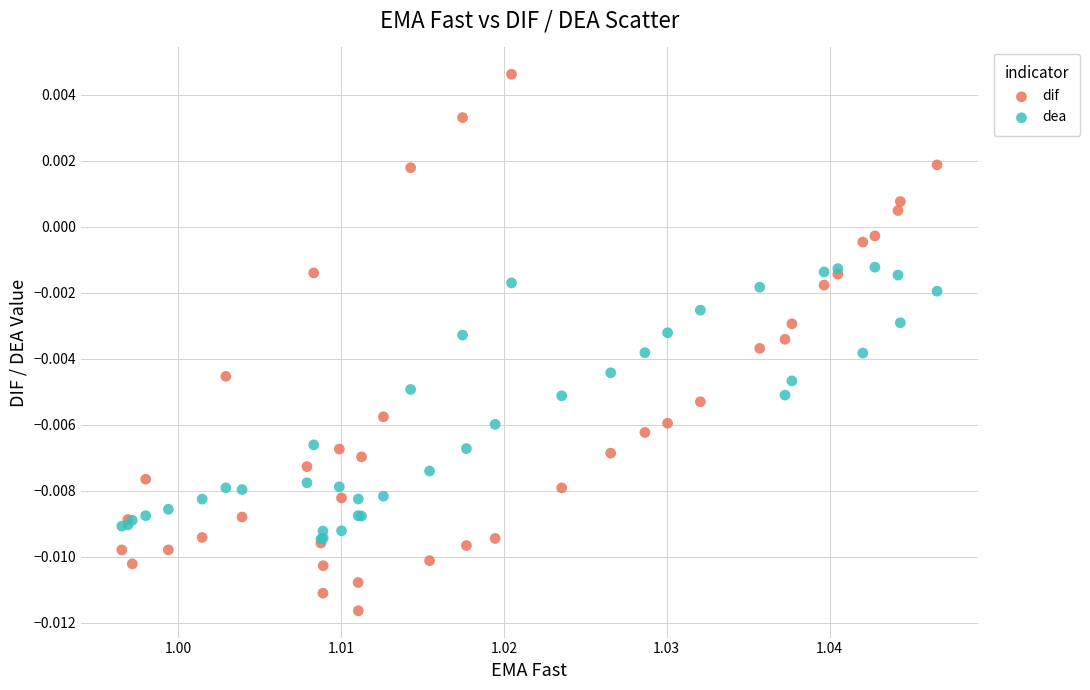

Which series reaches the maximum Y coordinate?

dif